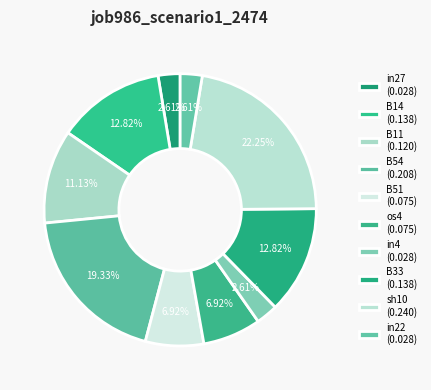

Count the number of slices in the pie.

10